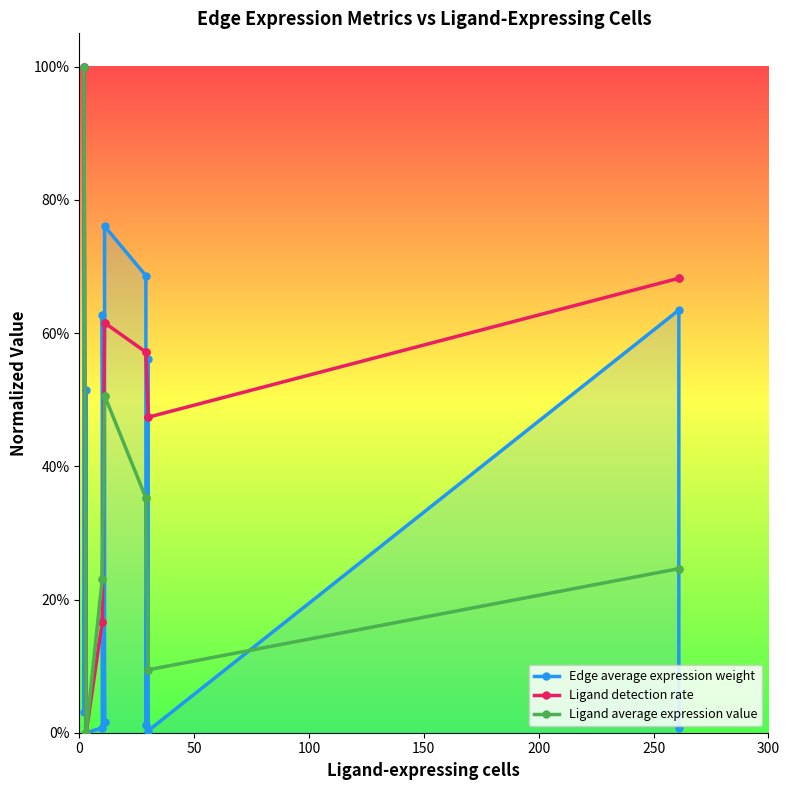

The Edge average expression weight series shows 0.6 at 250. True or false?

True